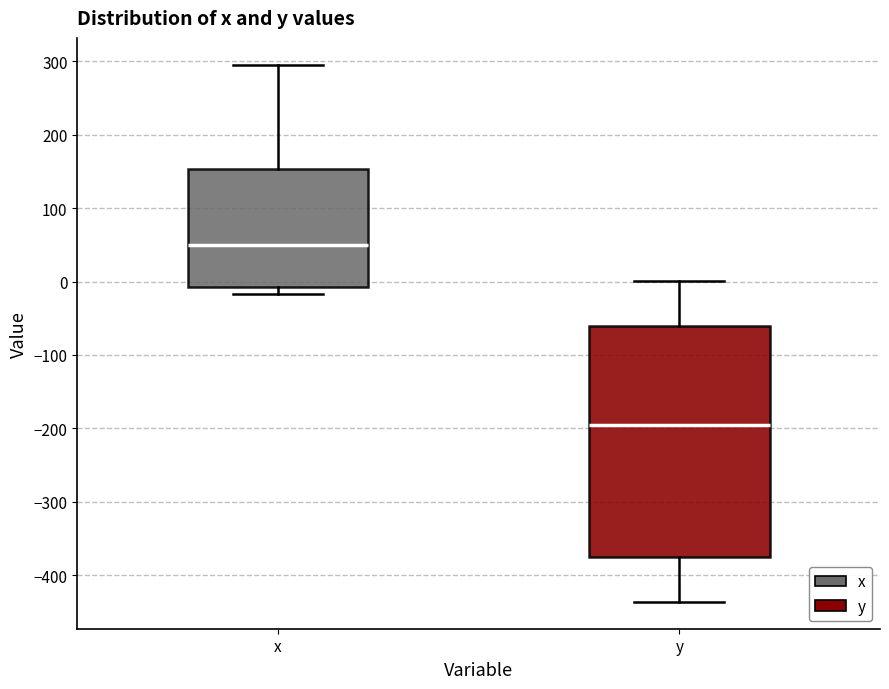

Which box has the highest median line?

x